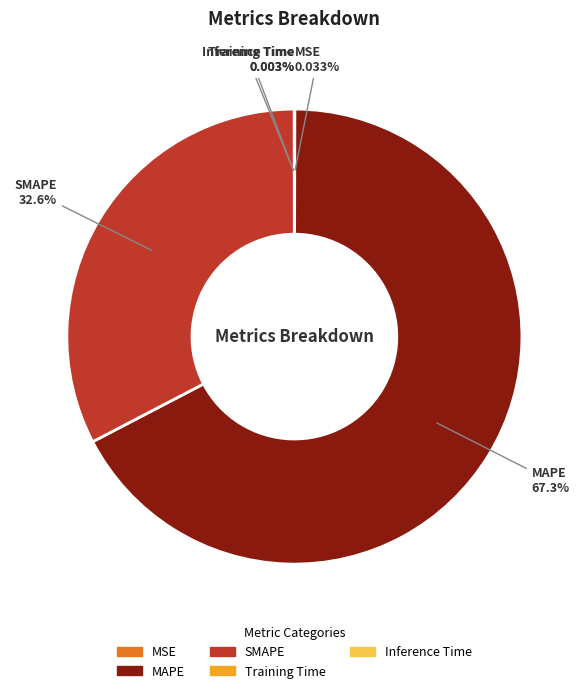

To the nearest percent, what is the difference between the largest and smallest slice percentages?

67%